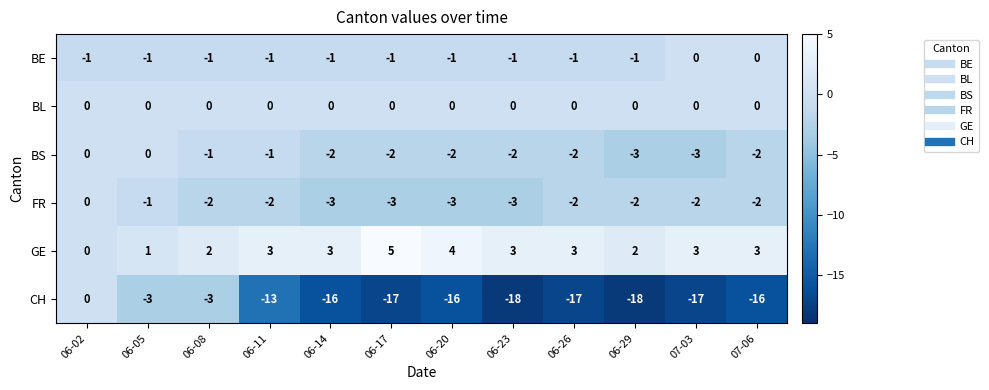

At which category is the sum across all series the highest?

06-02